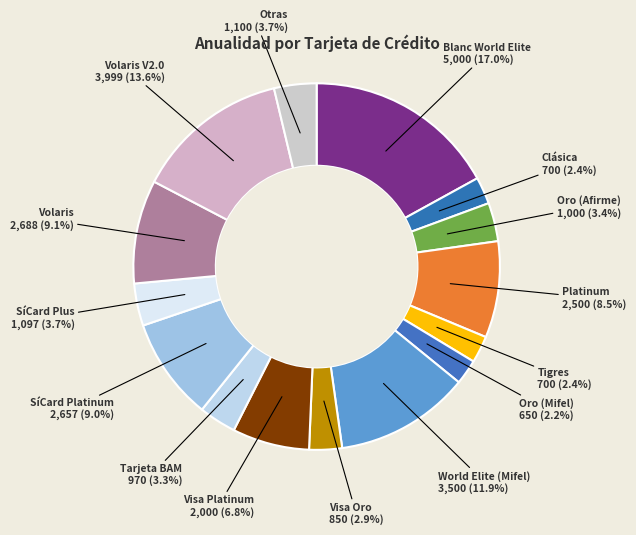

Between Oro (Afirme) and World Elite (Mifel), which is larger?

World Elite (Mifel)